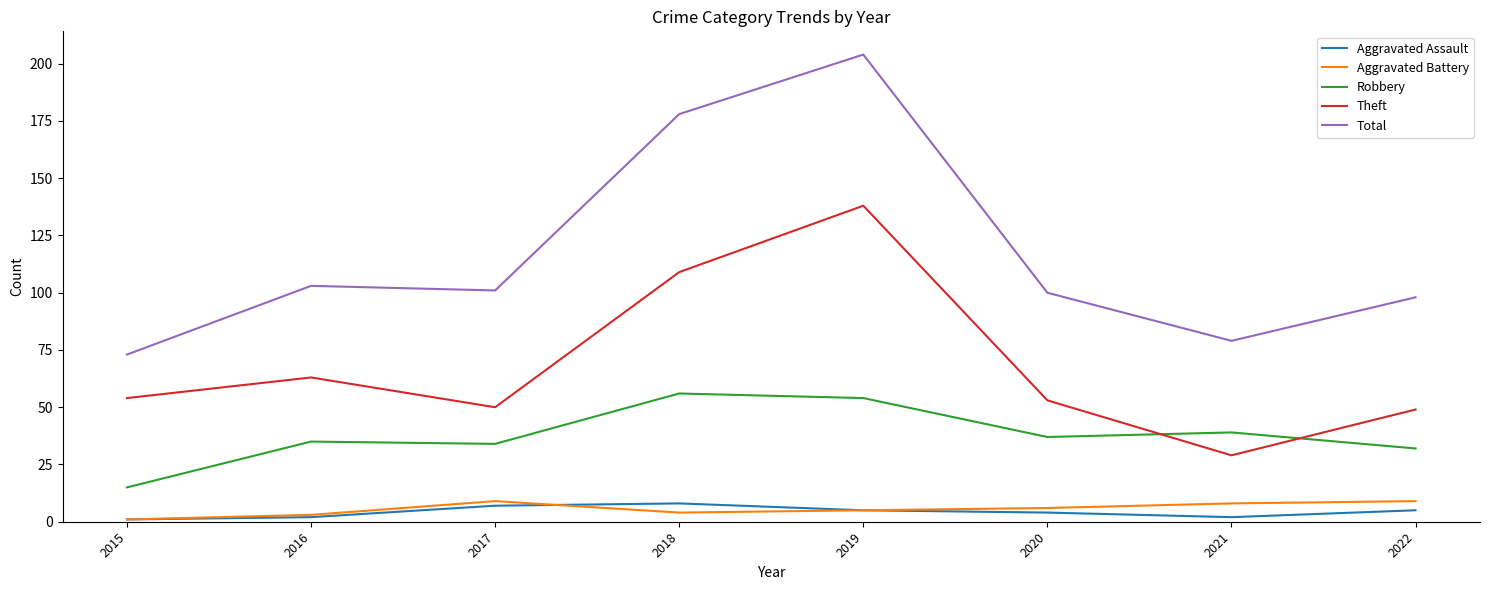

True or false: Aggravated Battery and Total cross at least once.

False